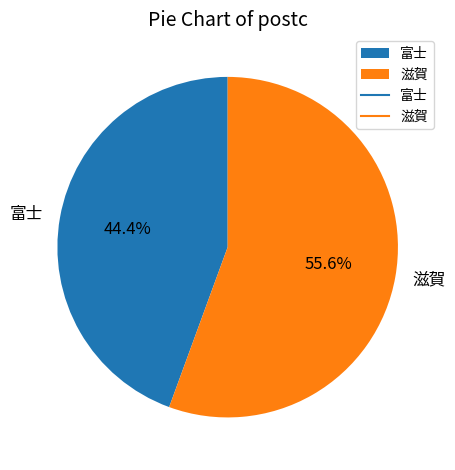

What is the majority slice?

滋賀